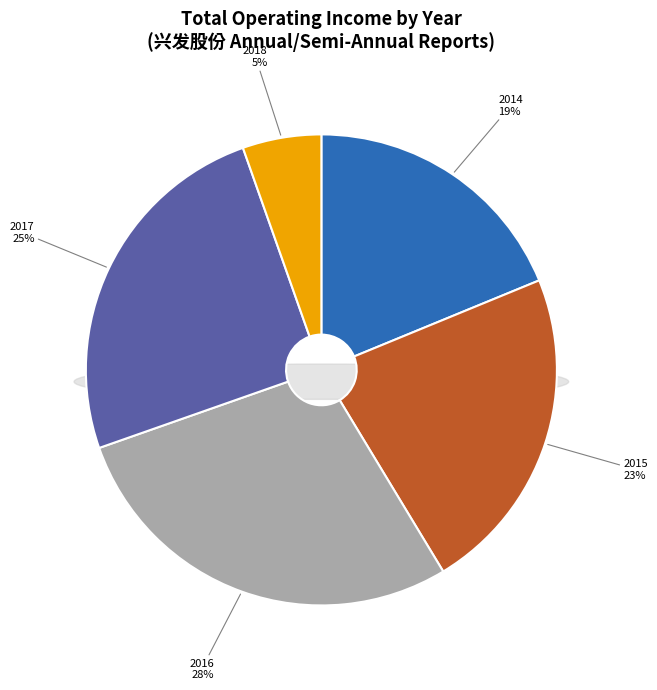

What is the change in value from 2014 to 2016?

+5755590.3